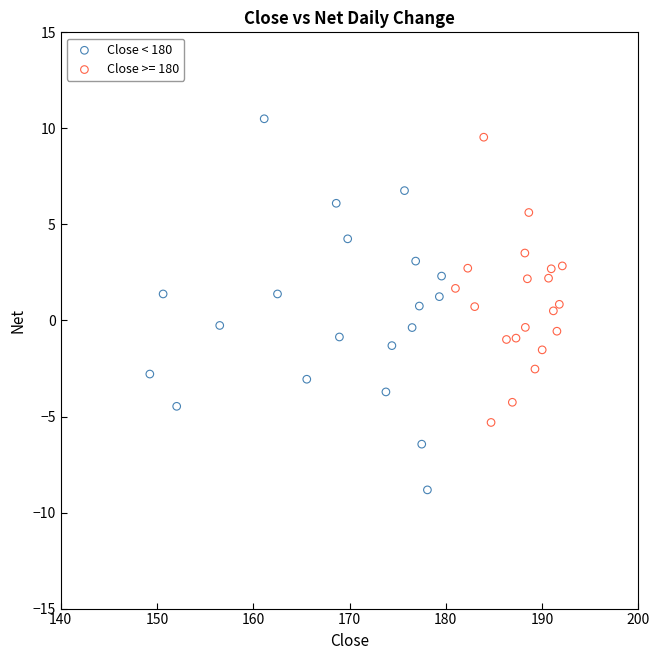

Which series reaches the minimum Y coordinate?

Close < 180